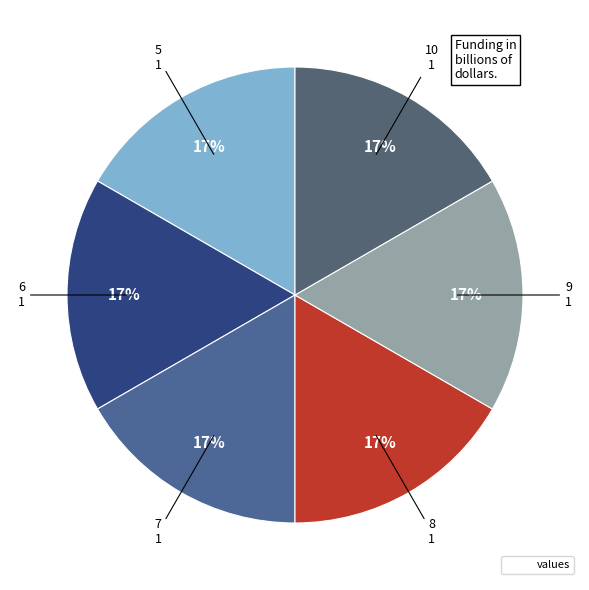

How many slices are in this pie chart?

6